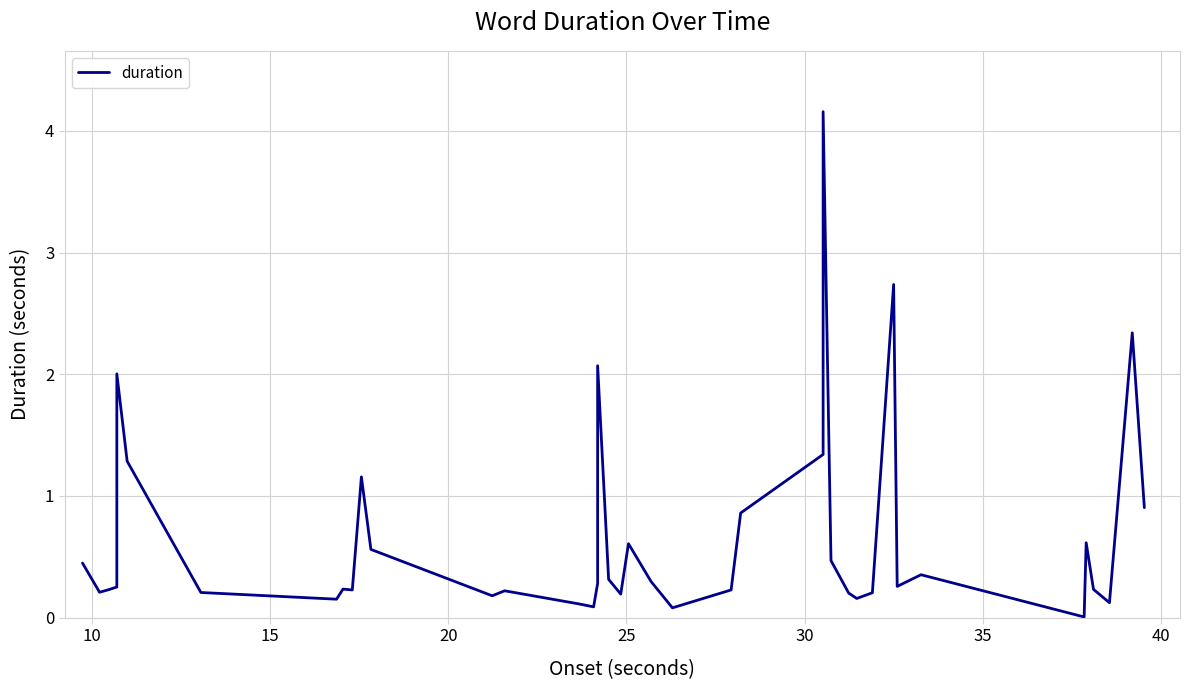

Where is the first local minimum?

10